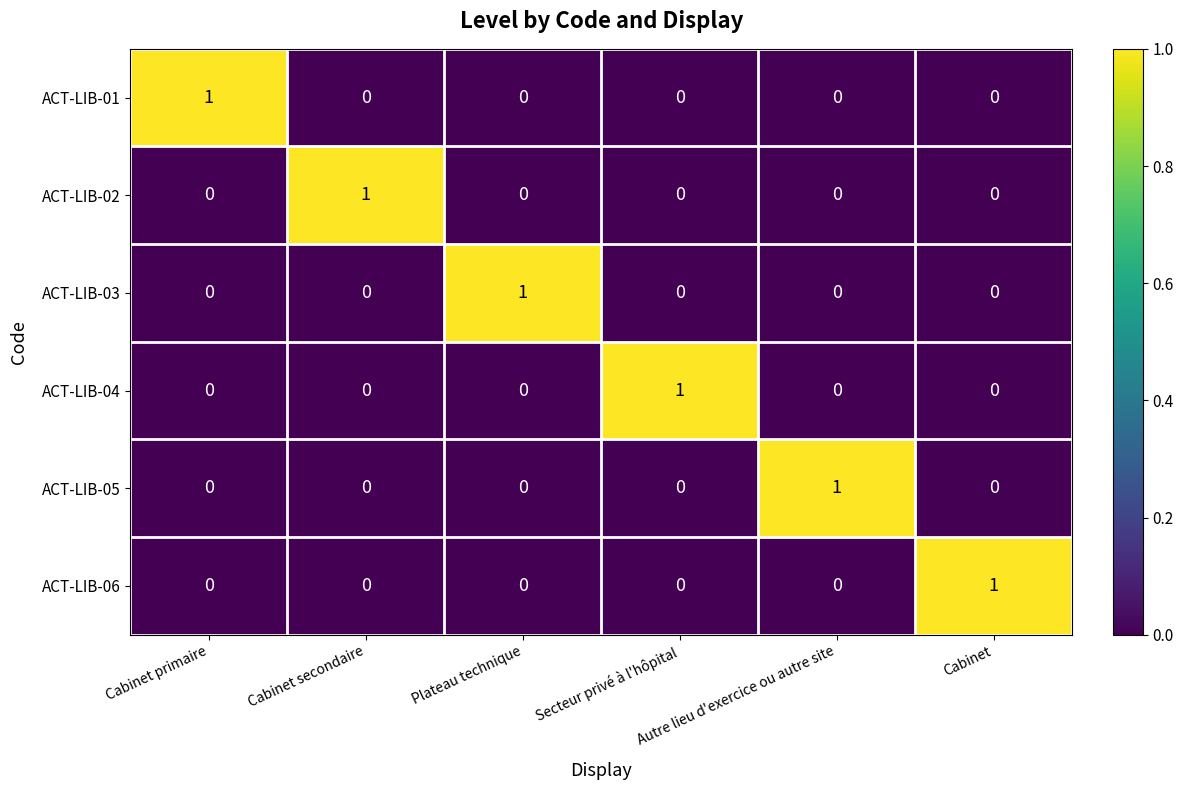

At how many categories does at least one series exceed 0?

6